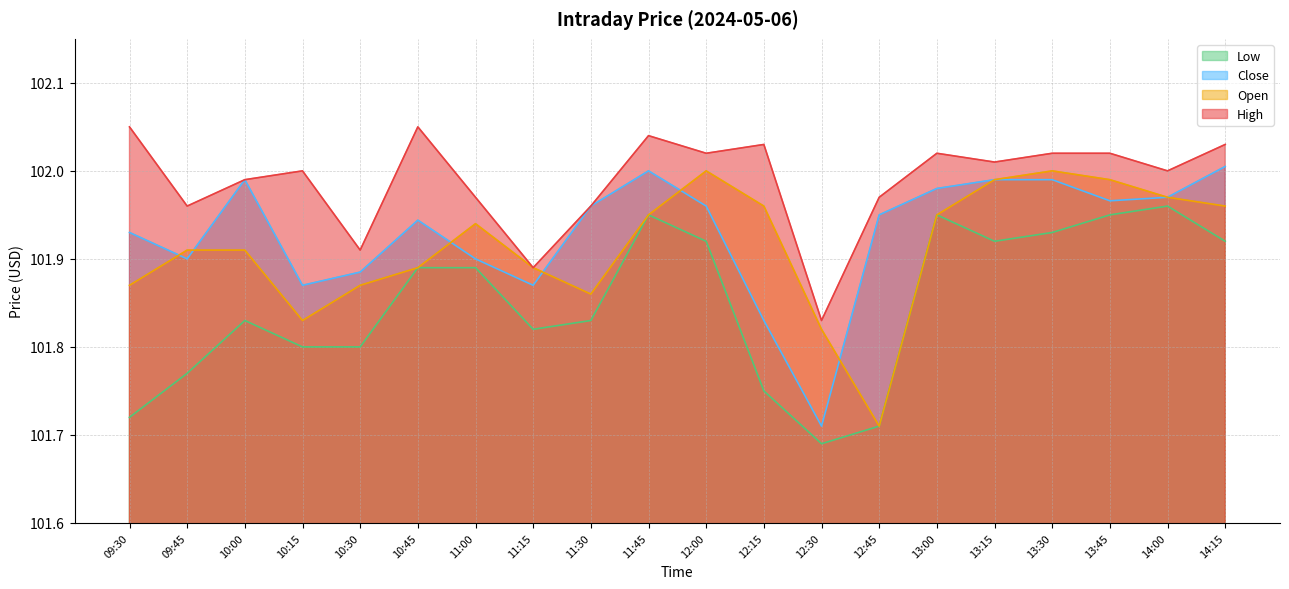

At which category is the sum across all series the highest?

11:45